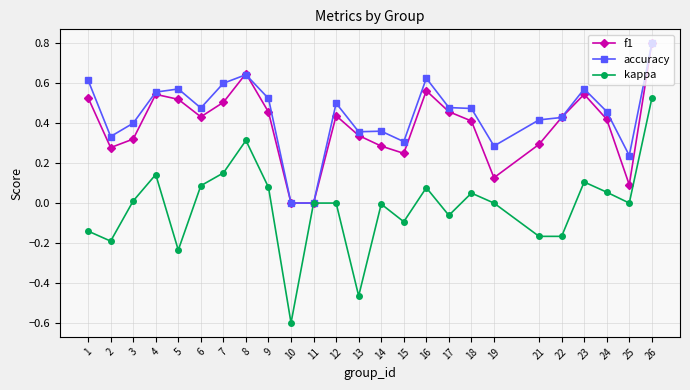

What is the maximum value shown in the chart?

0.8